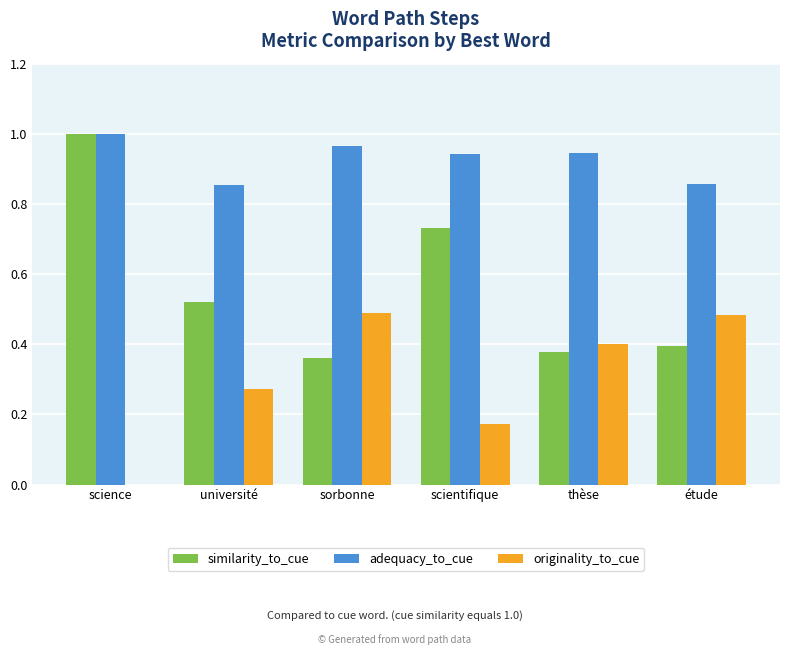

The value of originality_to_cue at sorbonne is 0.7. True or false?

False